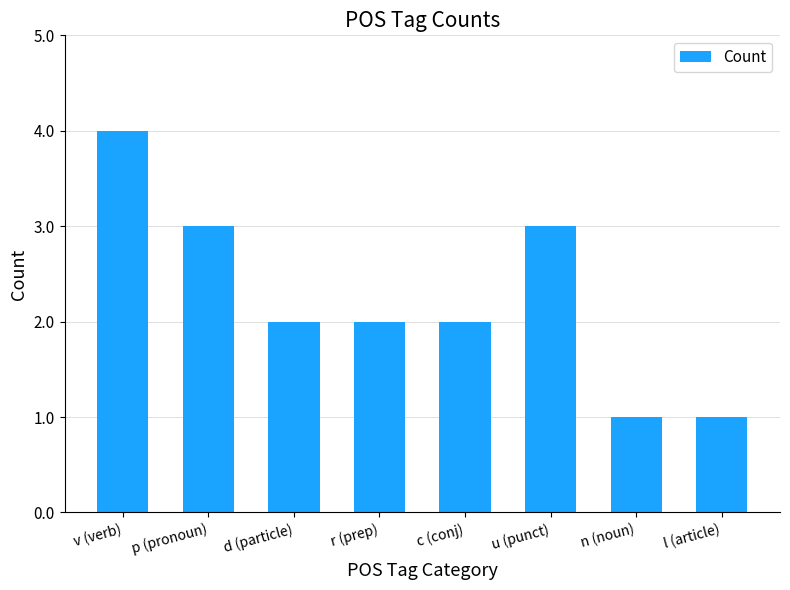

Reading left to right, transcribe all the data shown in this chart.

v (verb)=4	p (pronoun)=3	d (particle)=2	r (prep)=2	c (conj)=2	u (punct)=3	n (noun)=1	l (article)=1